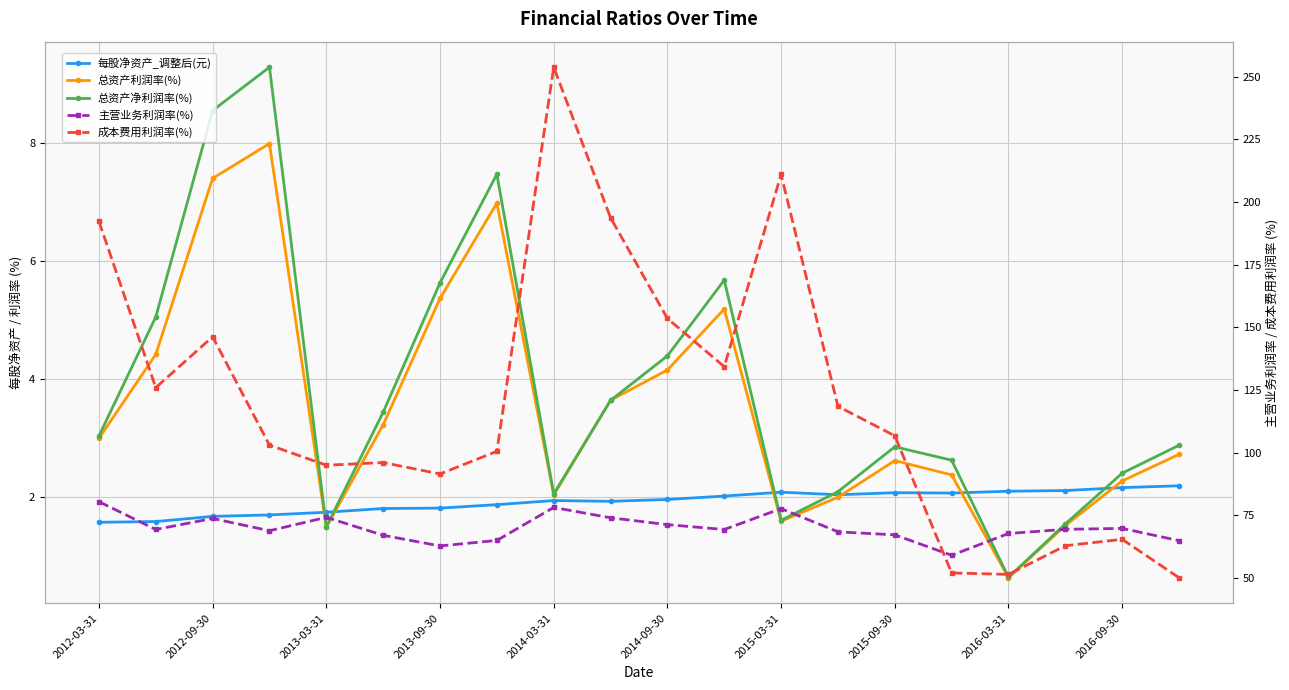

True or false: 每股净资产_调整后(元) has more than 0 points higher than both neighbors.

True